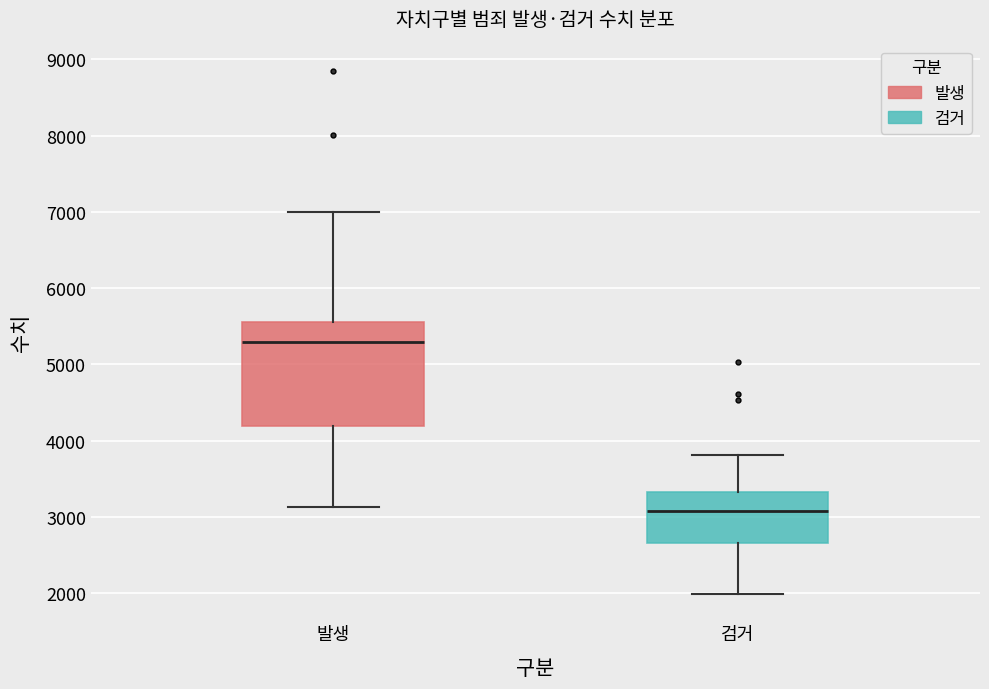

Which box is the tallest, from its lower edge to its upper edge?

발생